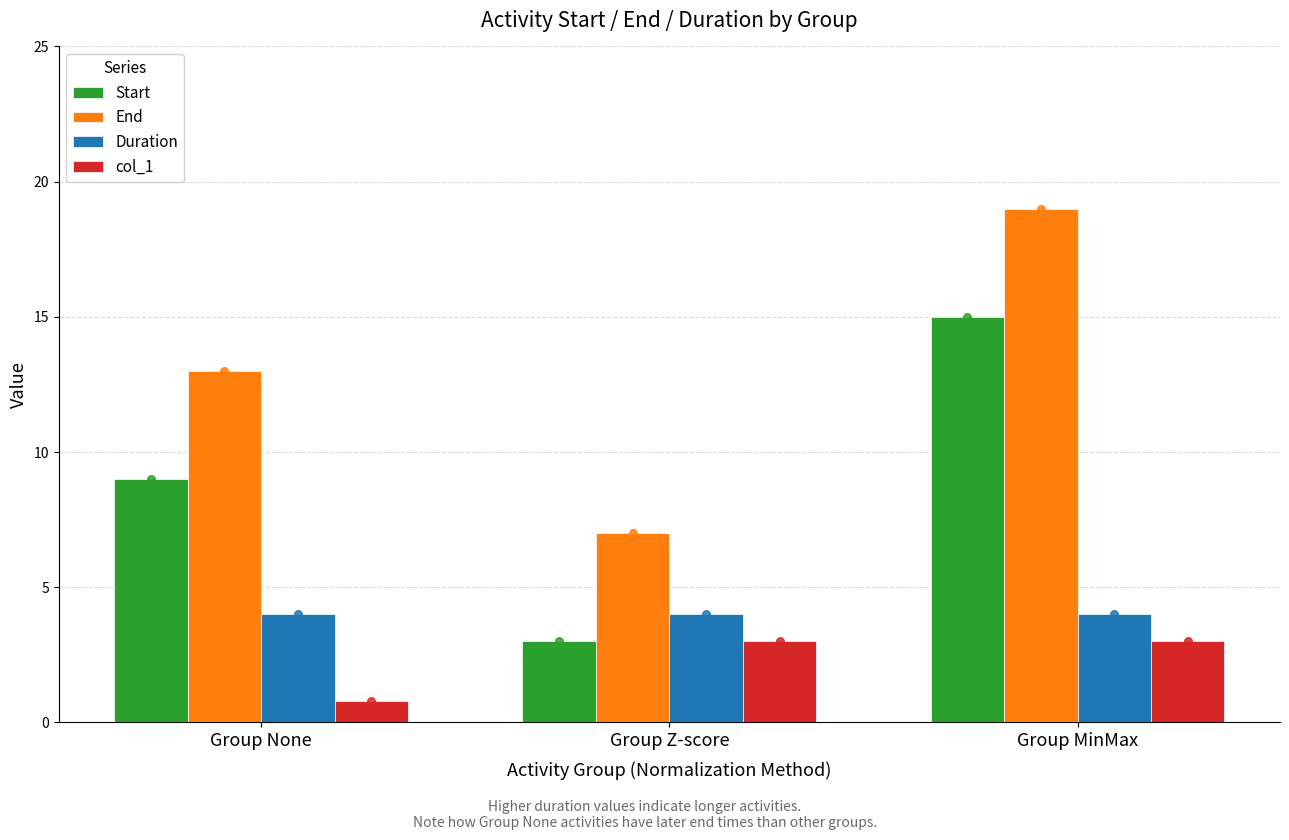

Is the value of Start at Group None greater than the value of Duration at Group None?

Yes